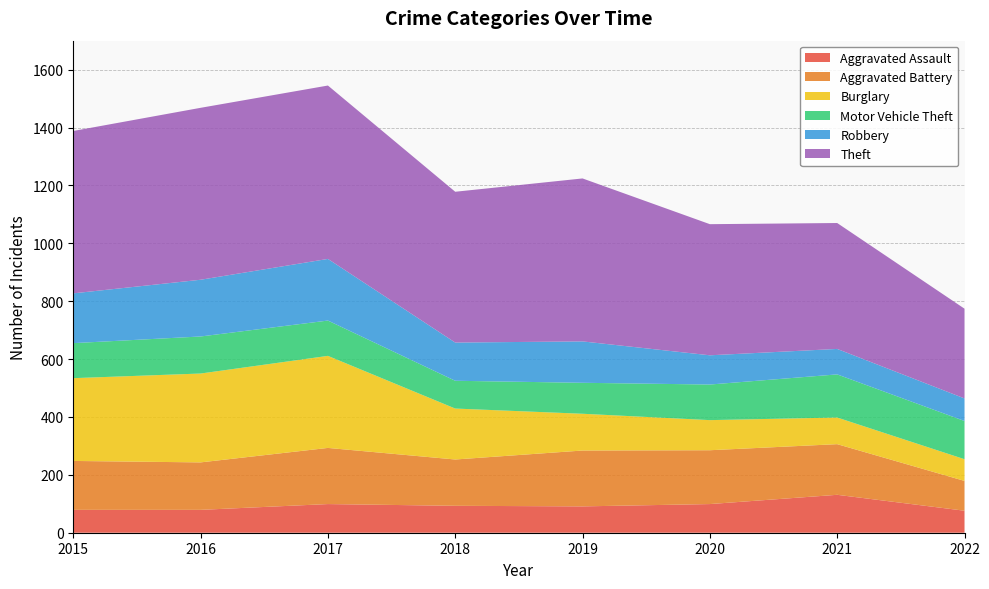

Reading left to right, what are all the values shown in this chart?

Aggravated Assault: 2015=79	2016=79	2017=99	2018=93	2019=91	2020=99	2021=131	2022=76
Aggravated Battery: 2015=169	2016=164	2017=194	2018=160	2019=193	2020=186	2021=175	2022=103
Burglary: 2015=286	2016=307	2017=318	2018=176	2019=127	2020=104	2021=92	2022=75
Motor Vehicle Theft: 2015=121	2016=128	2017=122	2018=96	2019=107	2020=123	2021=149	2022=132
Robbery: 2015=172	2016=196	2017=213	2018=132	2019=143	2020=101	2021=88	2022=78
Theft: 2015=561	2016=594	2017=599	2018=521	2019=563	2020=453	2021=435	2022=310